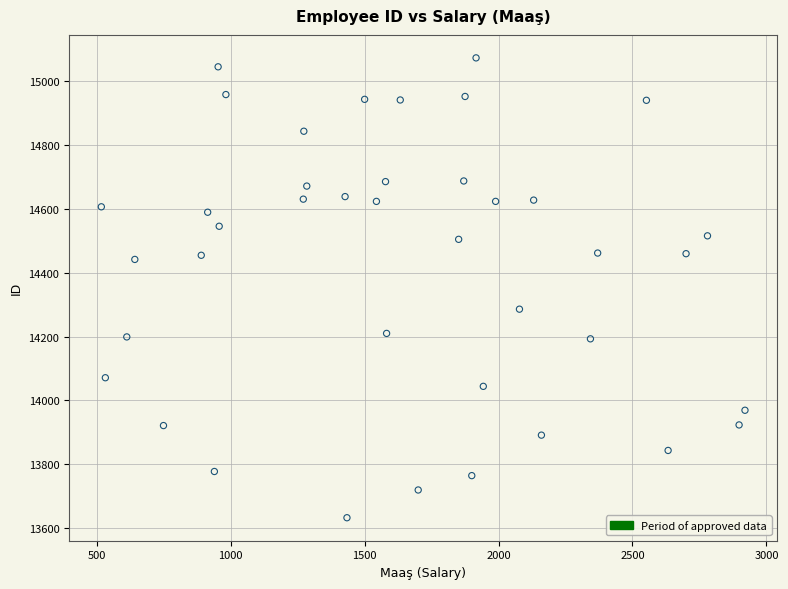

What is the range of Y values (max minus min)?

1442